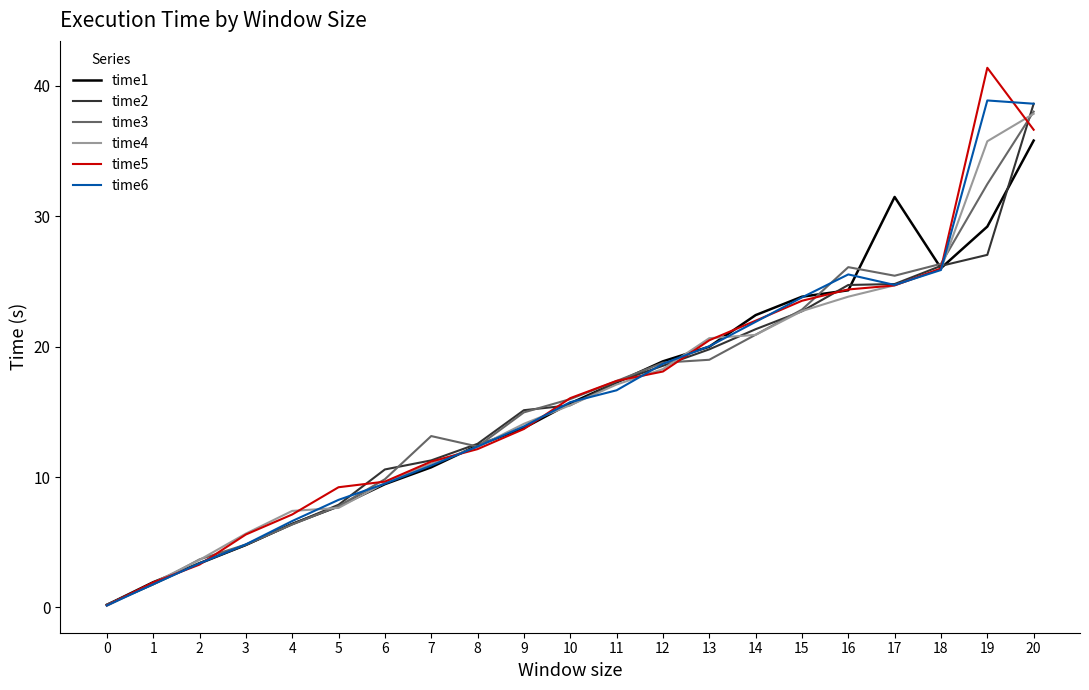

True or false: time6 has a value of 9.5 at 6.

True